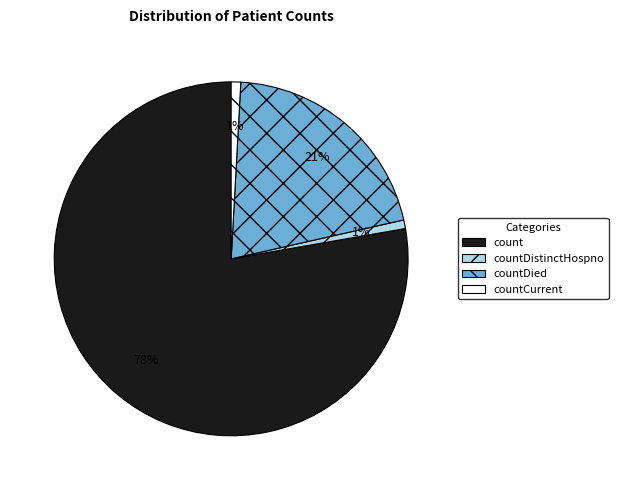

To the nearest percent, what is the average slice percentage?

25%